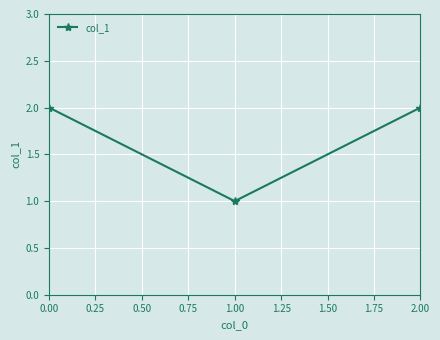

What is the difference between the maximum and minimum values?

1